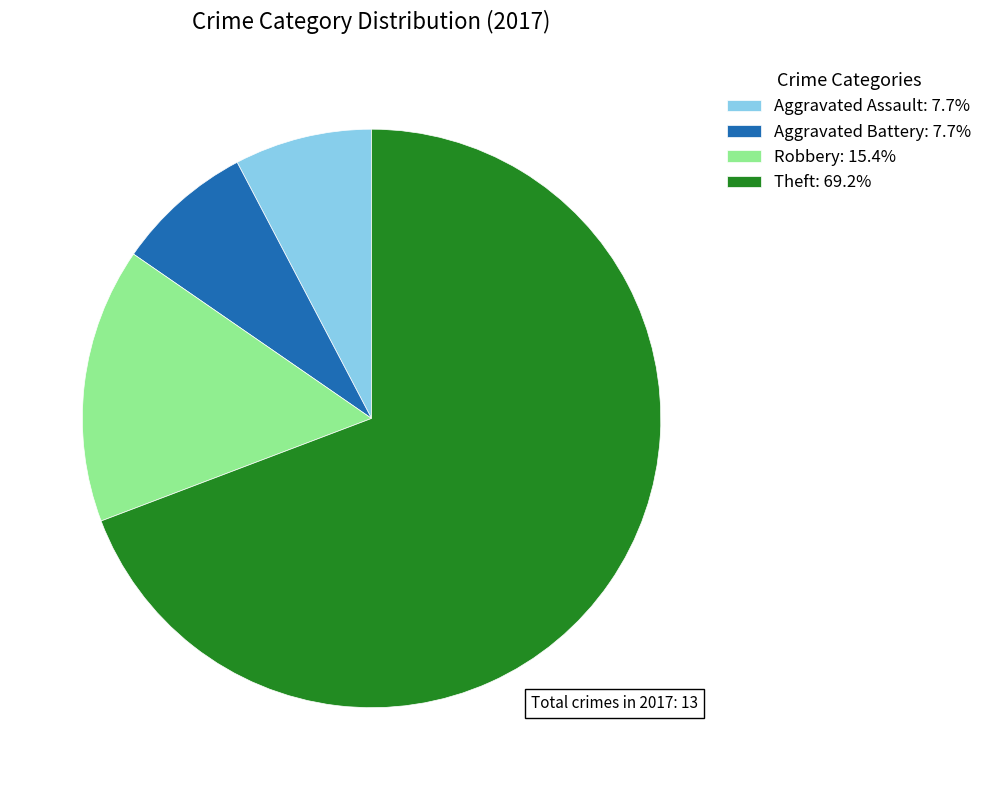

How many slices are in this pie chart?

4